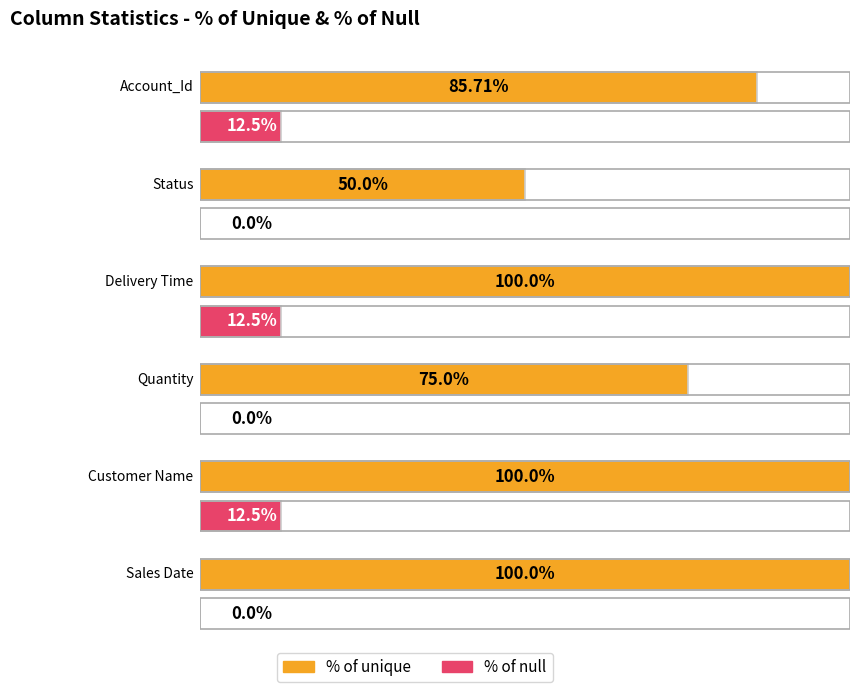

List the labels in order of % of null value, smallest first.

Status, Quantity, Sales Date, Account_Id, Delivery Time, Customer Name